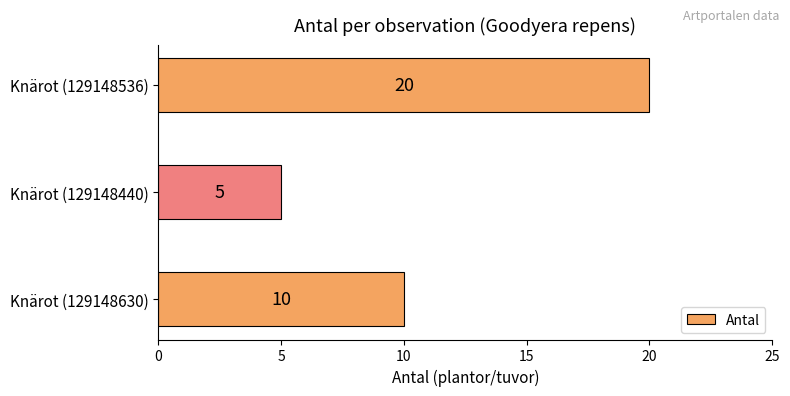

Reading bottom to top, list all the values displayed in this chart.

10	5	20